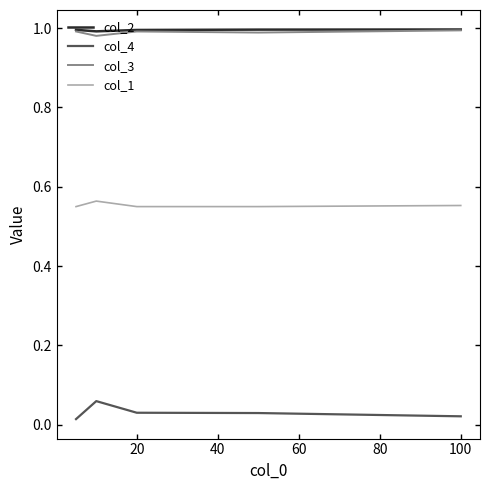

True or false: col_2 and col_1 intersect in this chart.

False